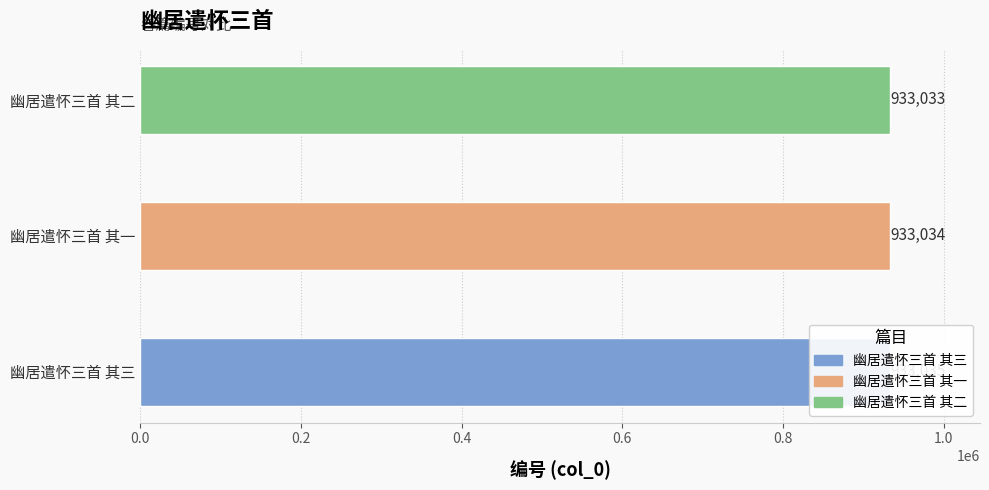

Reading left to right, what are all the values shown in this chart?

0.0=933035	0.2=933034	0.4=933033